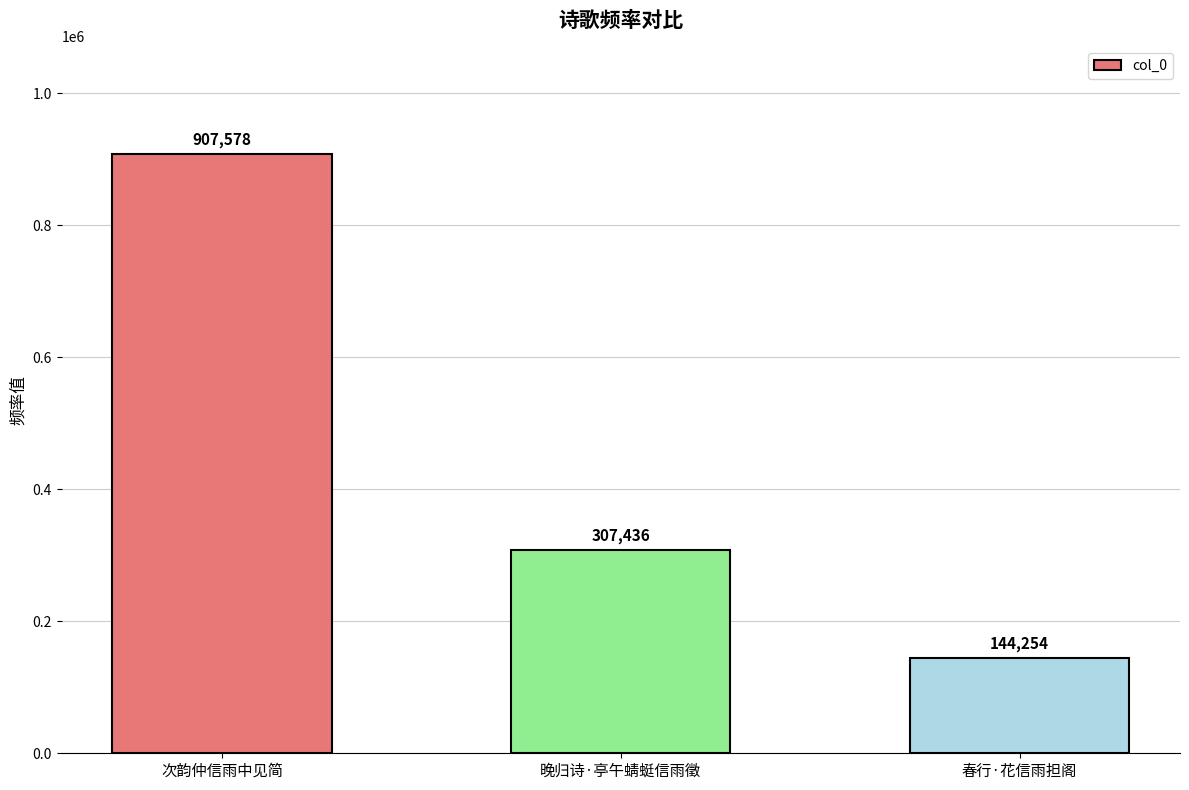

What is the sum of the values at 春行·花信雨担阁 and 次韵仲信雨中见简?

1051832